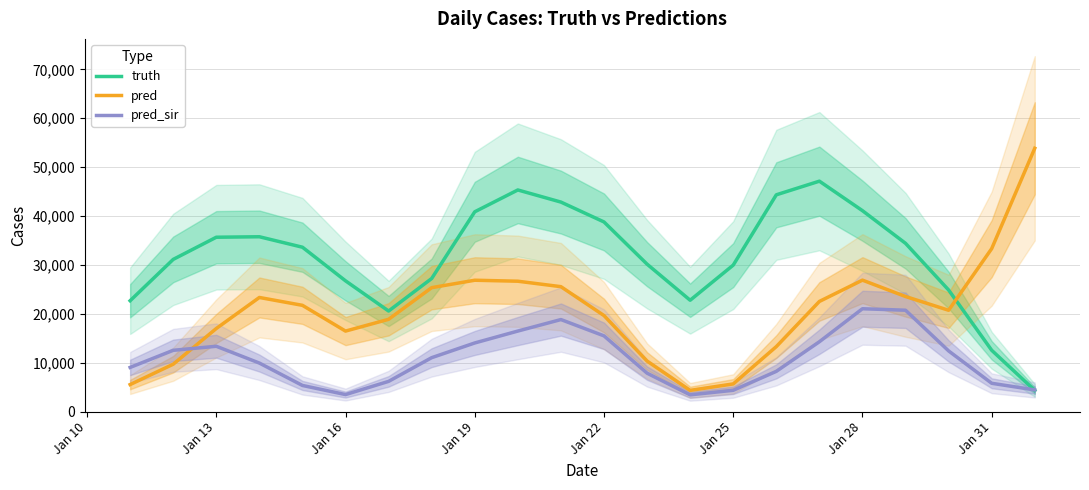

How many categories are shown in the chart?

22